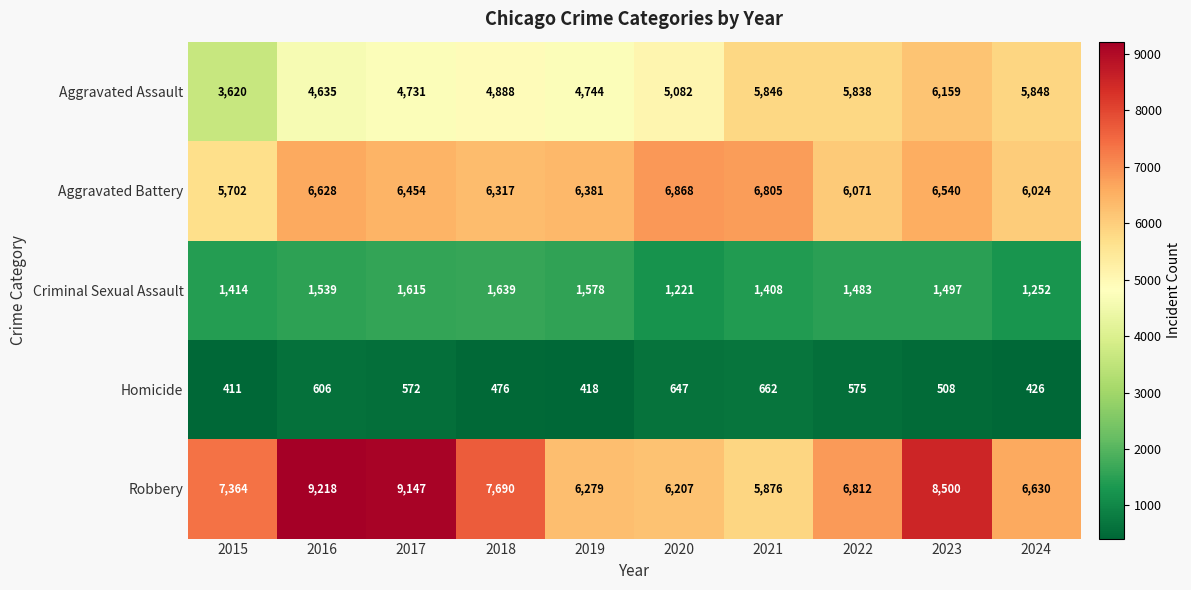

What is the average value of the Criminal Sexual Assault series?

1465